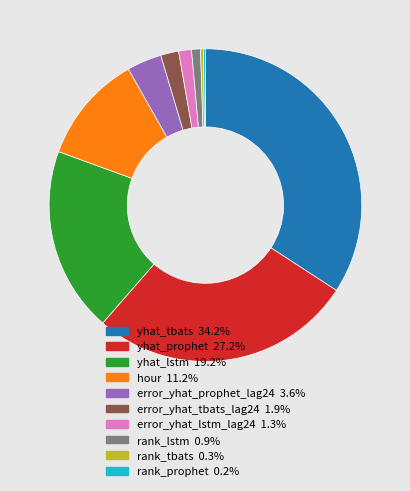

Is rank_lstm 0.9% the majority of the pie?

No